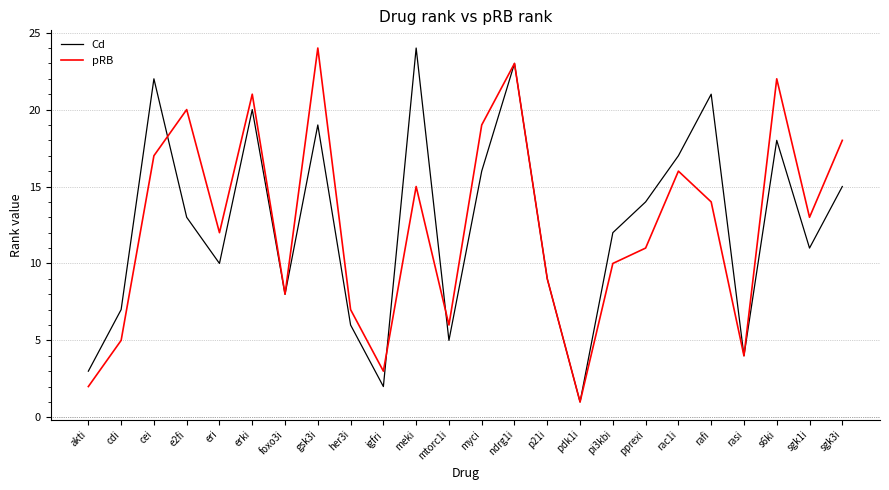

List the labels in order of Cd value, largest first.

meki, ndrg1i, cei, rafi, erki, gsk3i, s6ki, rac1i, myci, sgk3i, pprexi, e2fi, pi3kbi, sgk1i, eri, p21i, foxo3i, cdi, her3i, mtorc1i, rasi, akti, igfri, pdk1i